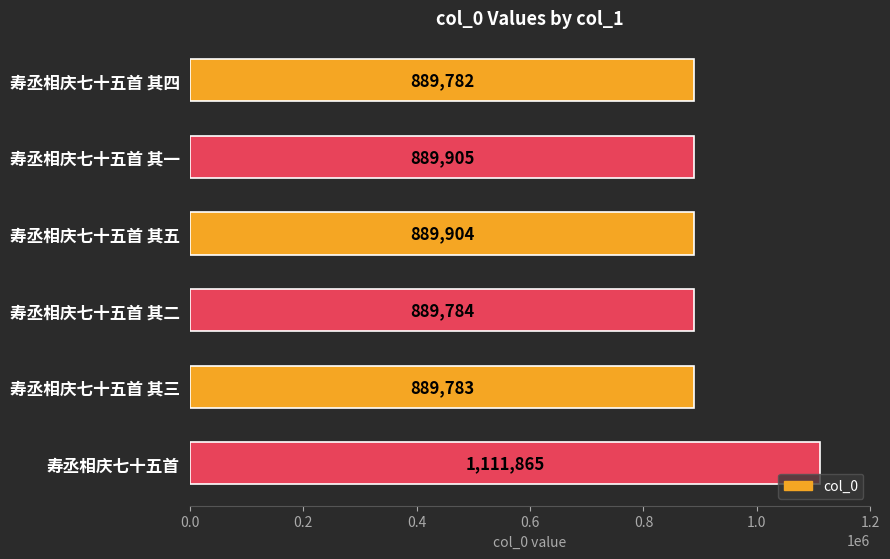

What is the difference between the maximum and minimum values?

222083